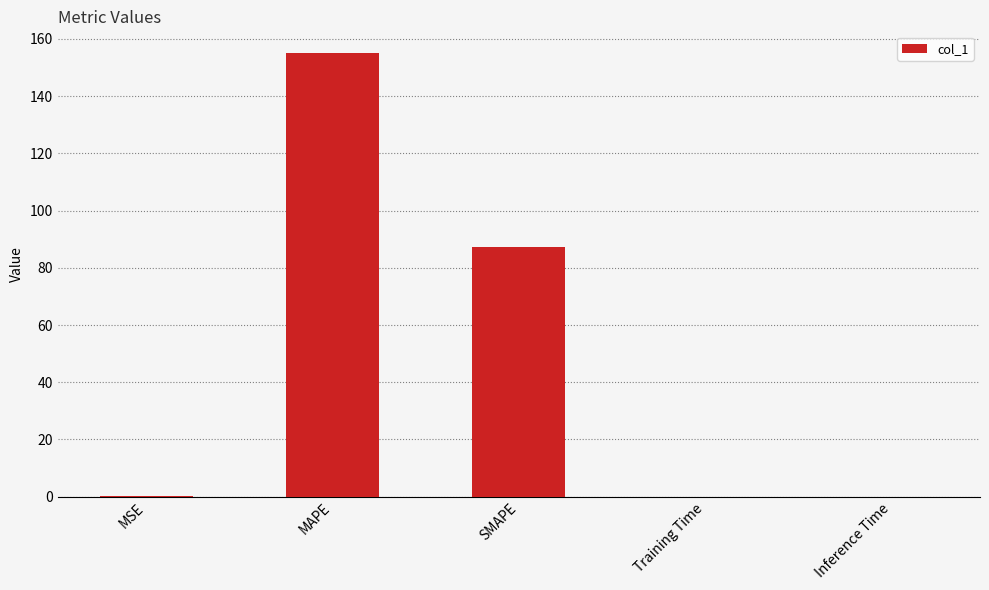

Which label corresponds to the largest value in the chart?

MAPE